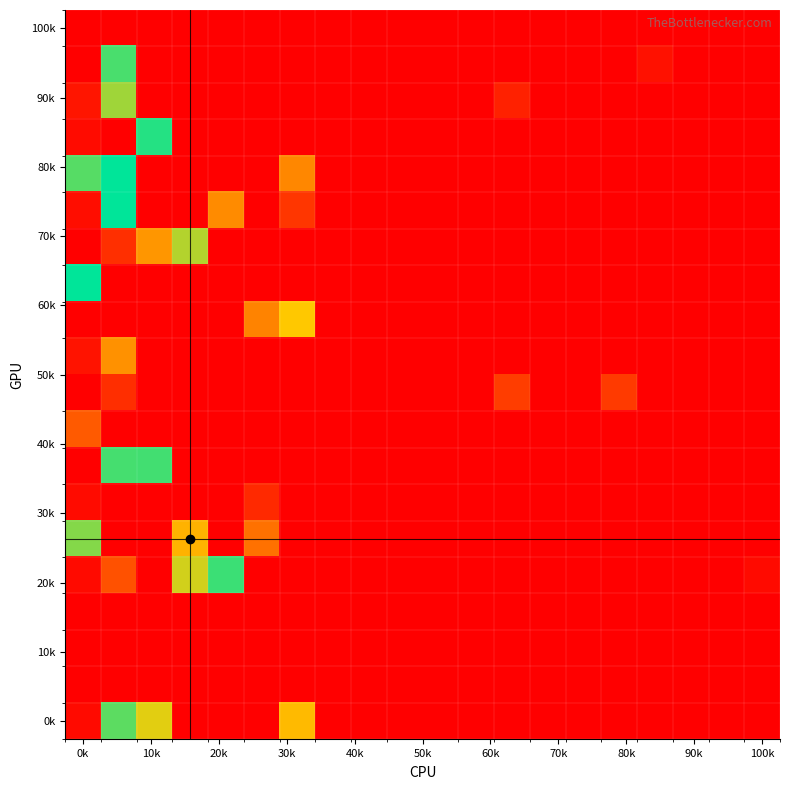

At how many categories does at least one series exceed 0?

20